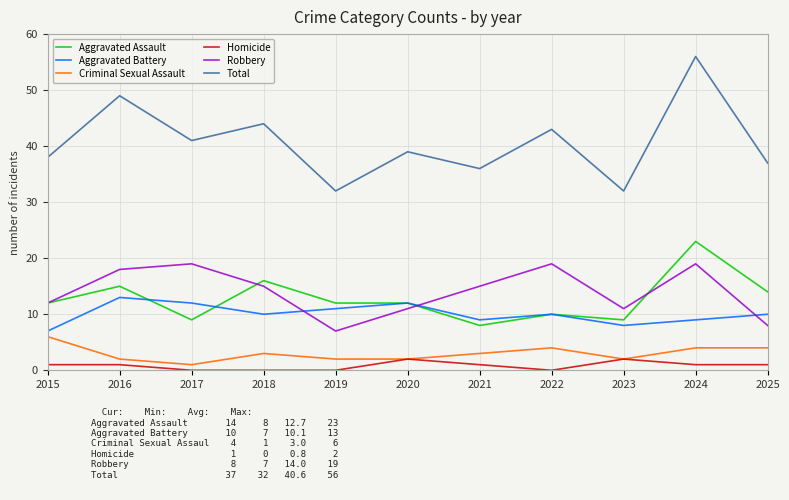

At which category is the sum across all series the highest?

2024